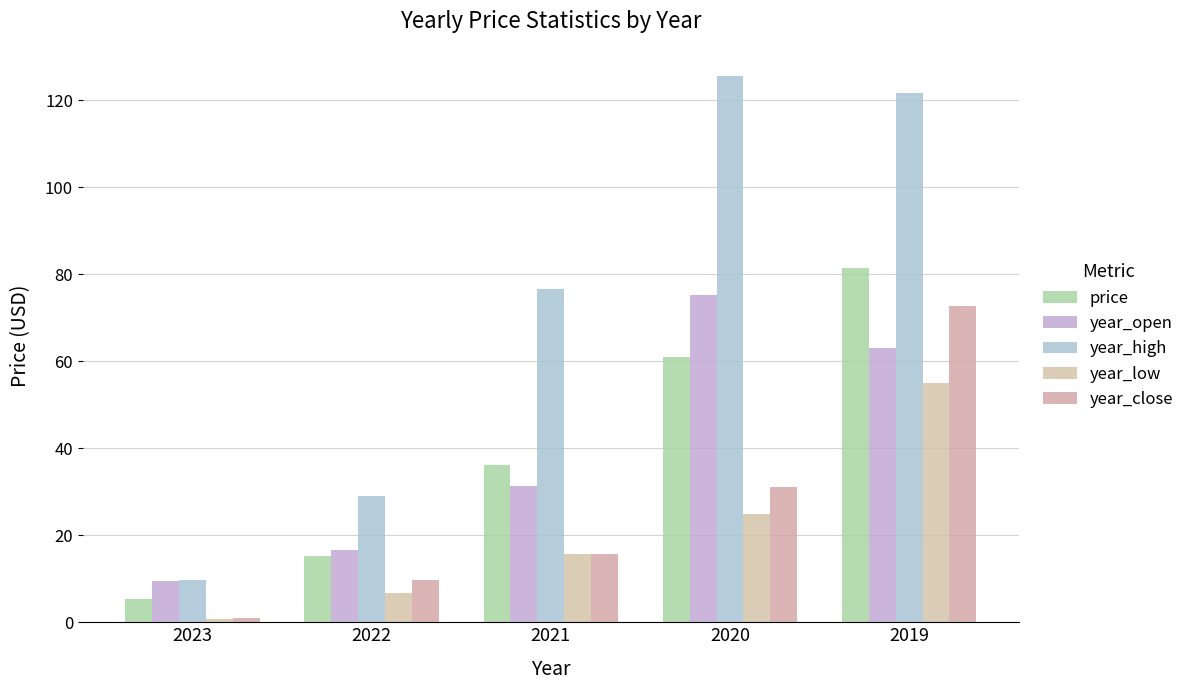

What is the sum of all year_low values?

103.0